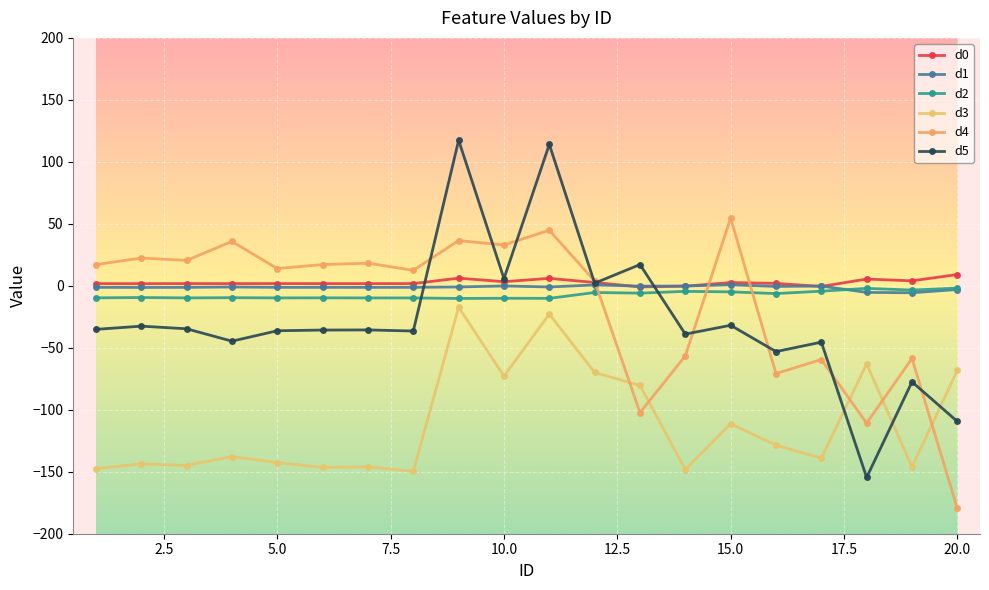

Which series has the widest spread of values?

d5